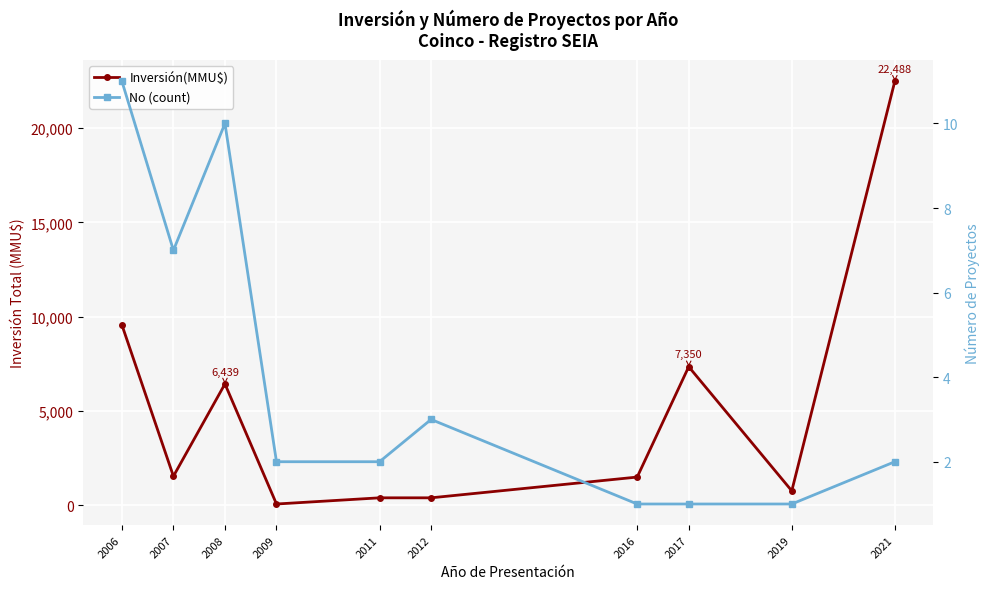

Is this an area chart (filled region under the line)?

No